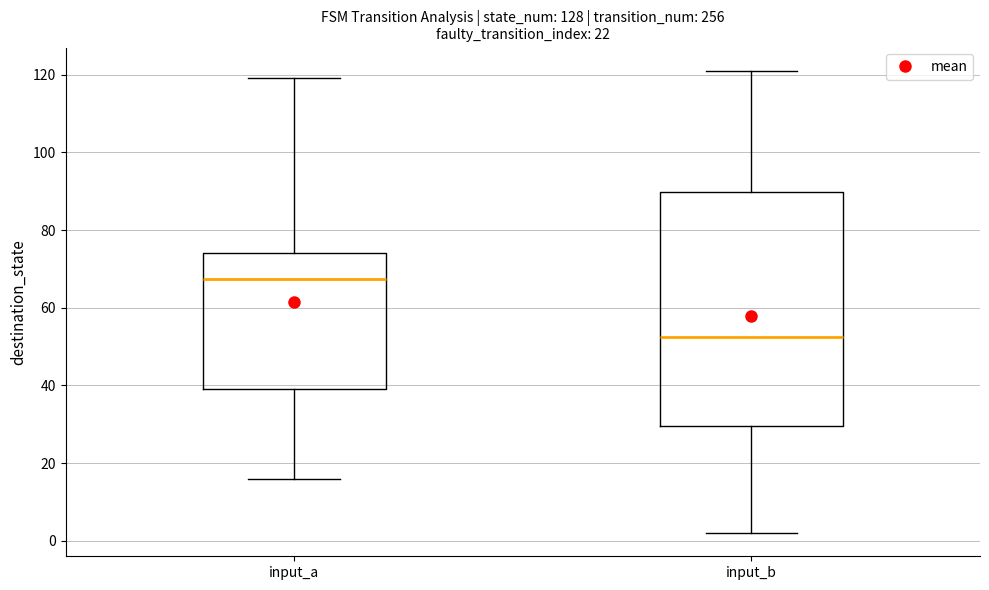

Reading left to right, transcribe this box plot: for each box, give where its median line is, the range the box spans, and where its two whiskers end, as read against the y-axis. The values are not printed on the chart, so give them approximately, as read against the axis.

input_a: median 68, box 40 to 74, whiskers 16 to 120
input_b: median 52, box 30 to 90, whiskers 2 to 122